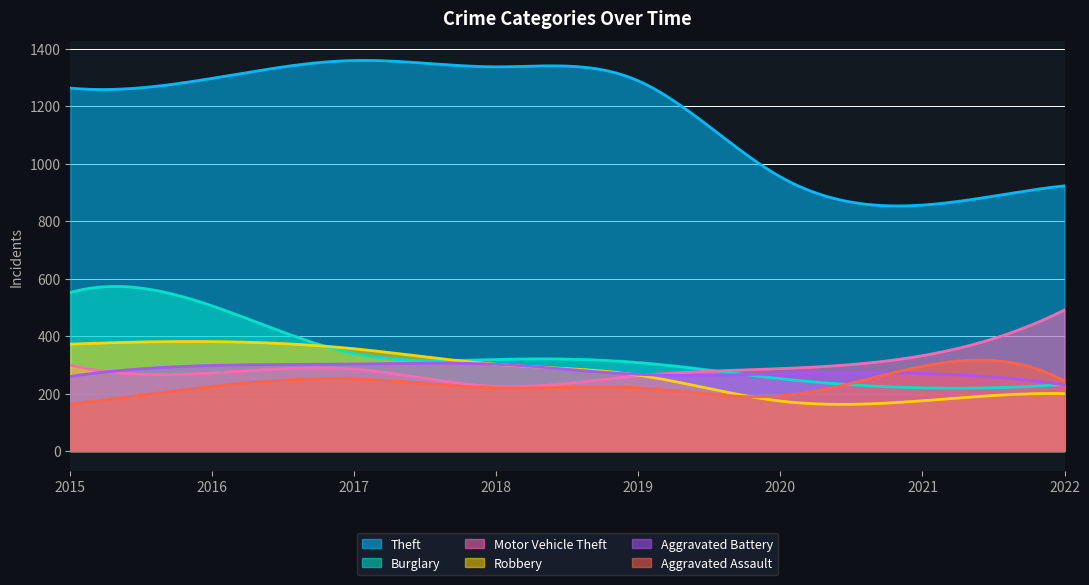

Between which two adjacent categories do Aggravated Assault and Robbery first intersect?

2019 and 2020